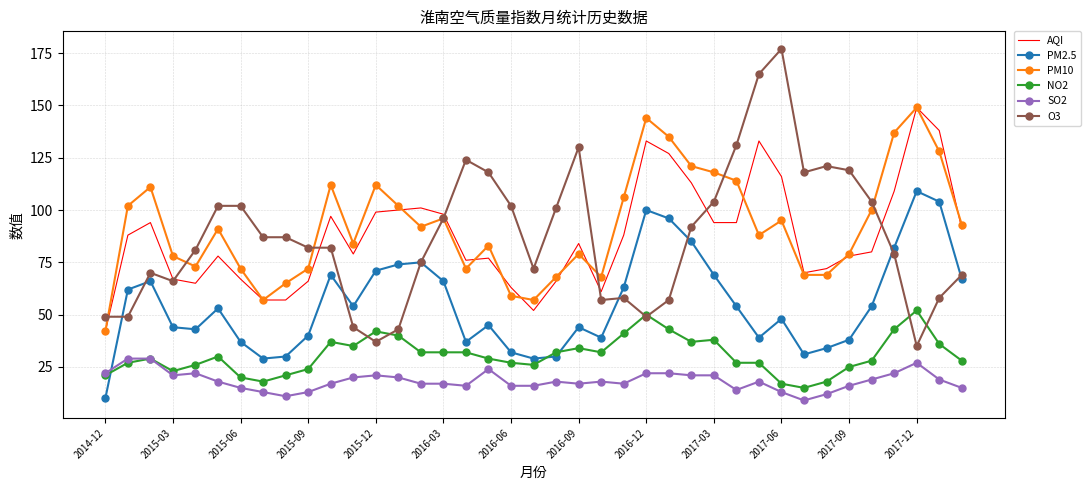

Which series has the widest spread of values?

O3